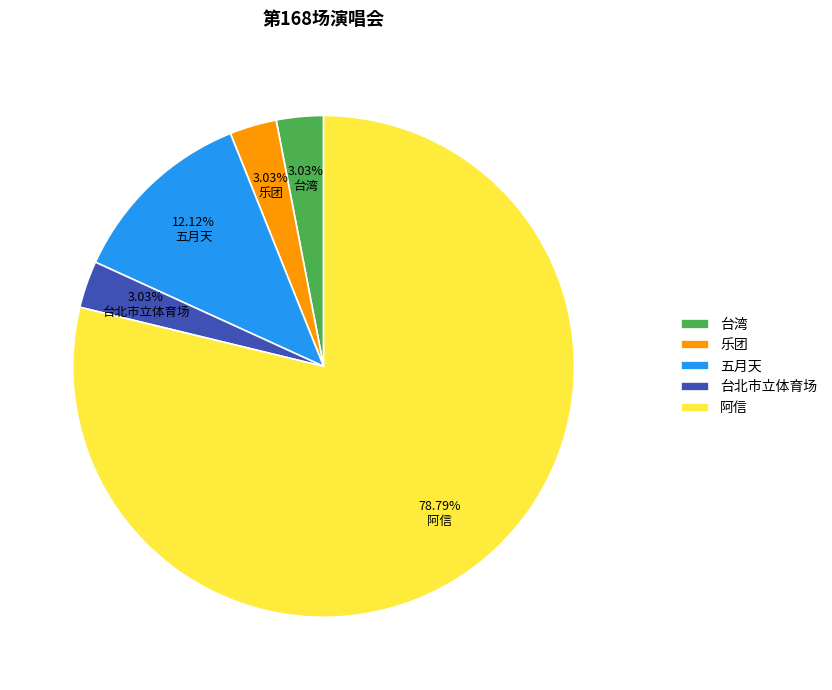

Approximately how many times larger is the value at 五月天 compared to 阿信?

0.2